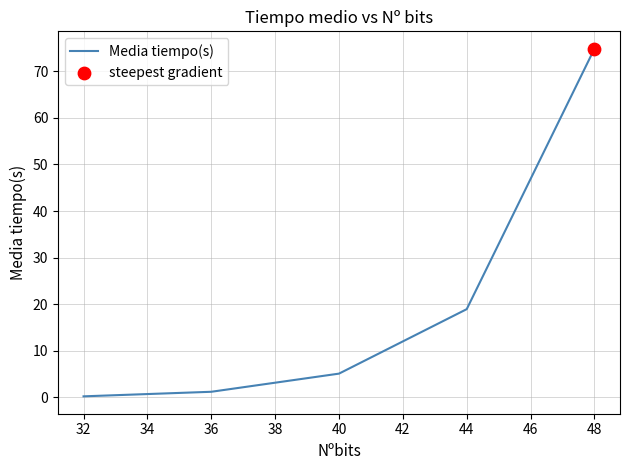

Between 32 and 36, which is larger?

36